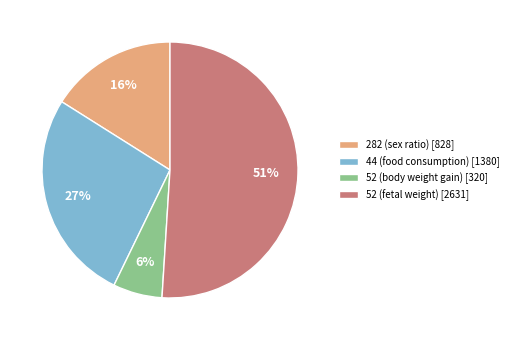

To the nearest percent, what percentage of the pie is 44 (food consumption)?

27%